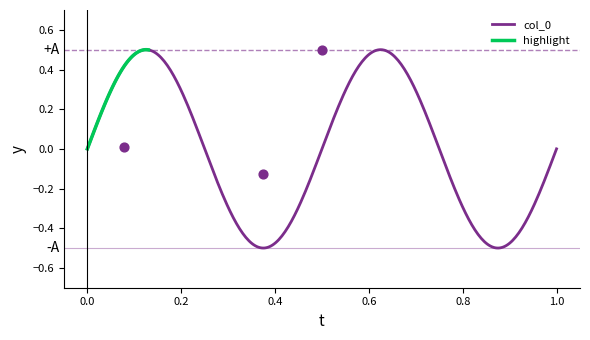

Between 0.375 and 0.5, which is larger?

0.5